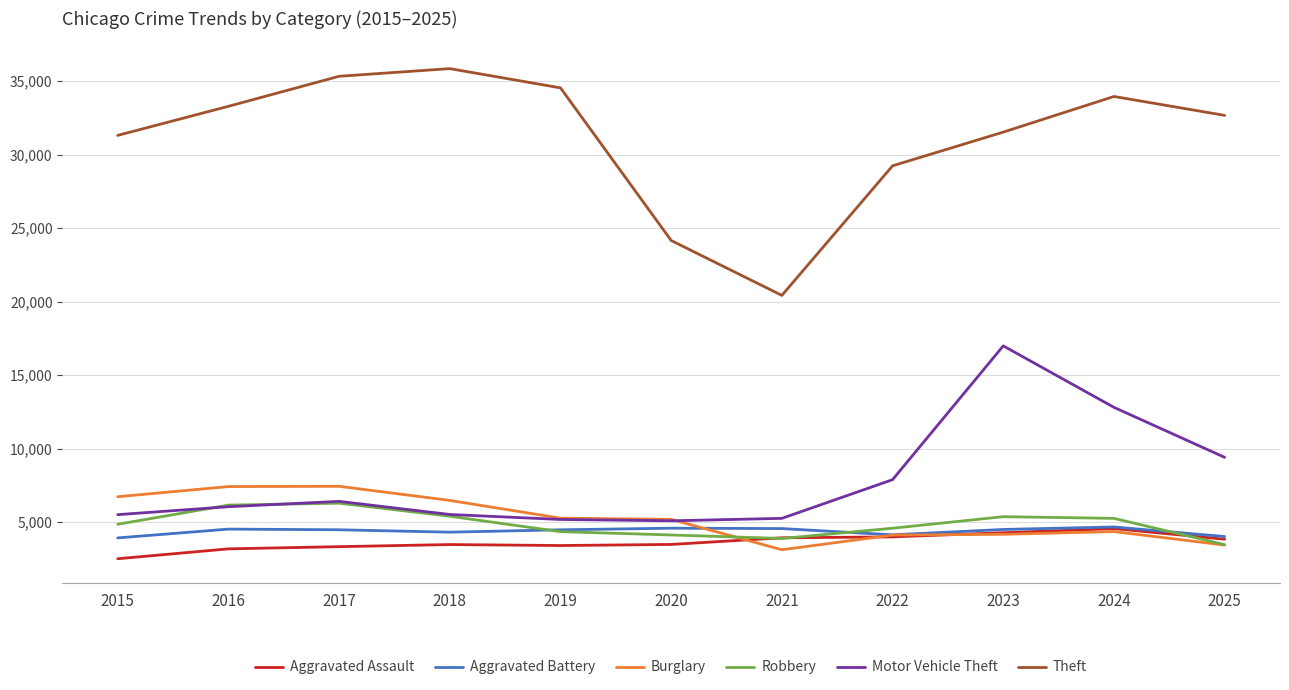

Which series ends up on top after the final intersection of Burglary and Aggravated Battery?

Aggravated Battery